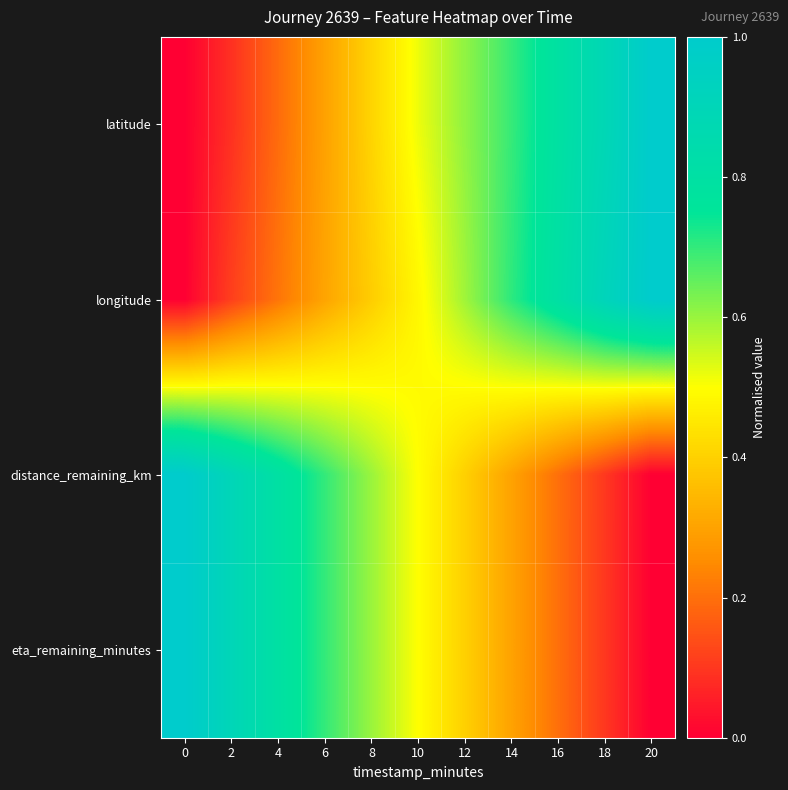

Count the number of categories in the chart.

11